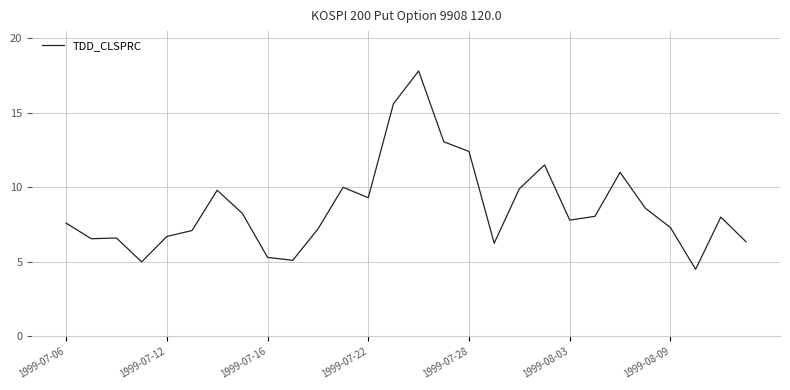

What is the greatest value displayed?

17.8